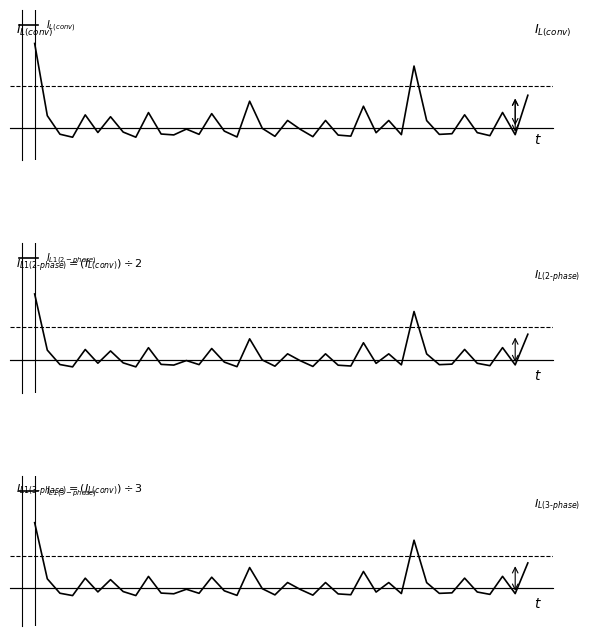

How many values in $I_{L1(2-phase)}$ are above zero?

16